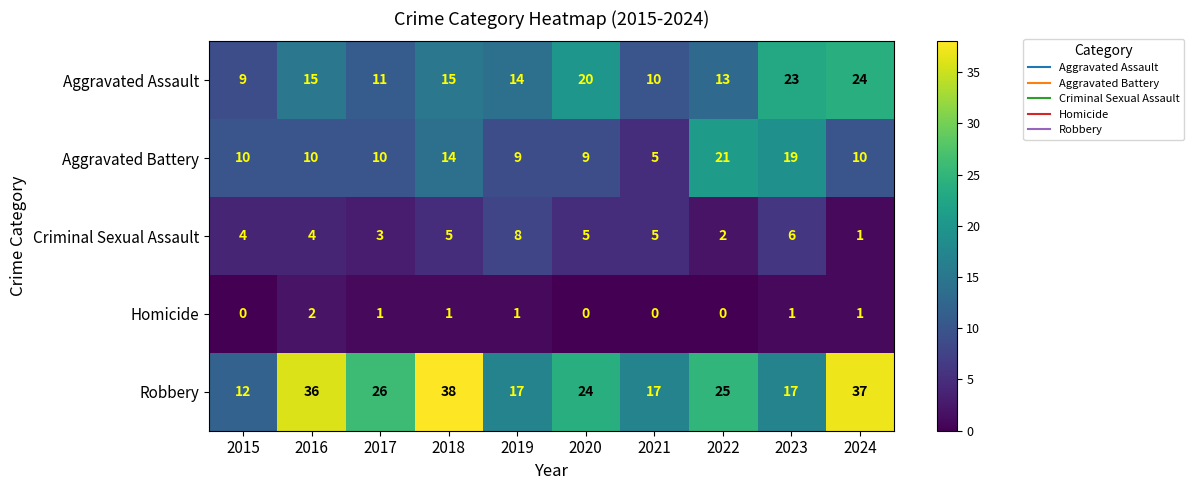

What is the average value of the Criminal Sexual Assault series?

4